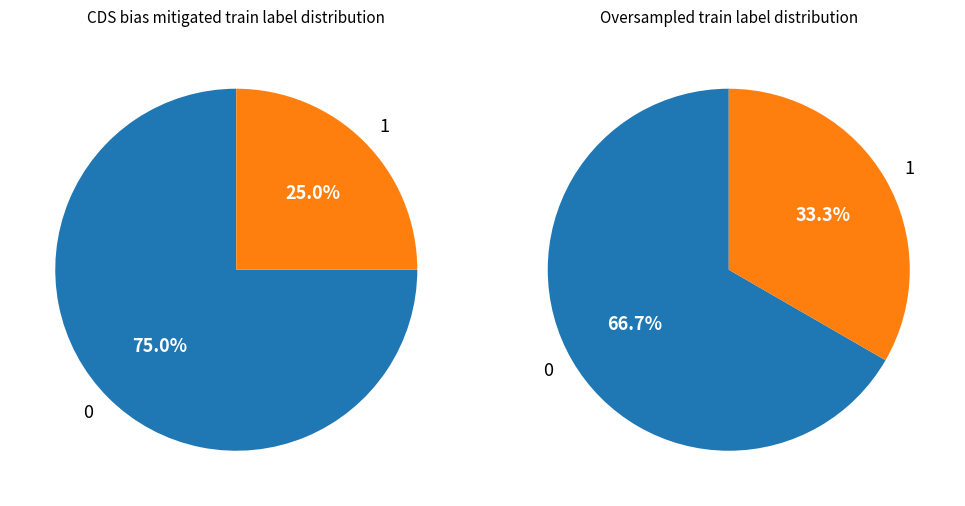

What percentage is the 0 slice, to the nearest percent?

75%